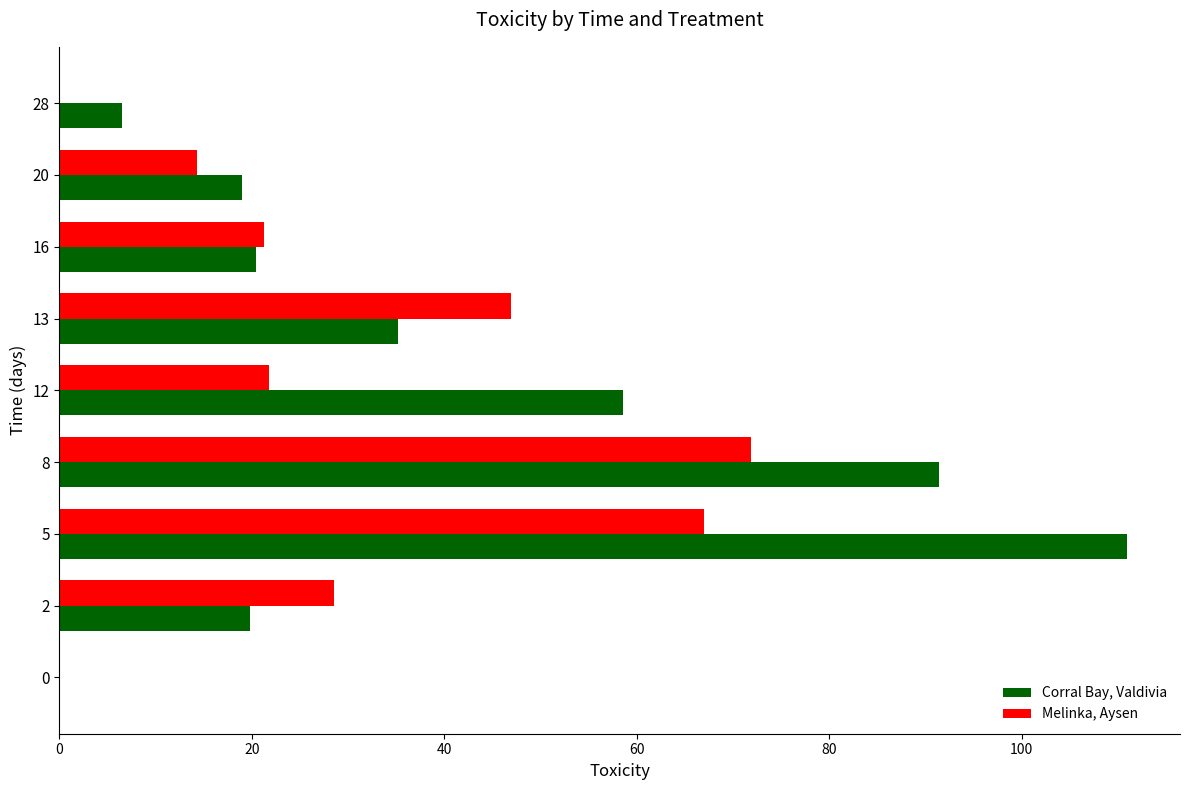

What is the total value across all series at 20?

33.2